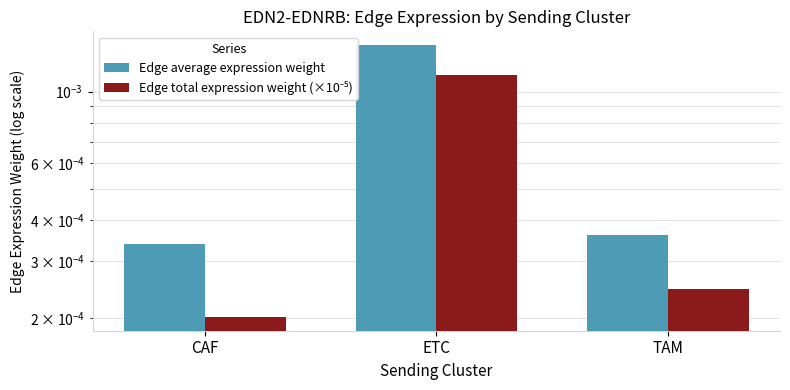

What is the label of the 1st bar from the left?

CAF